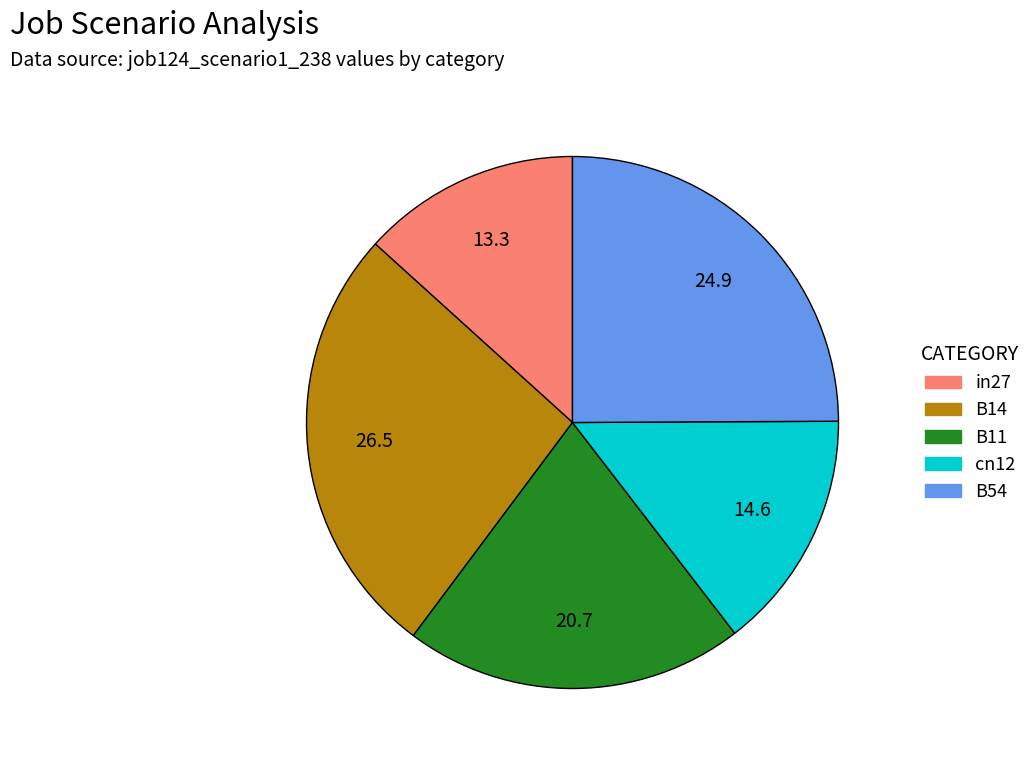

Rank the categories by value from highest to lowest.

B14, B54, B11, cn12, in27